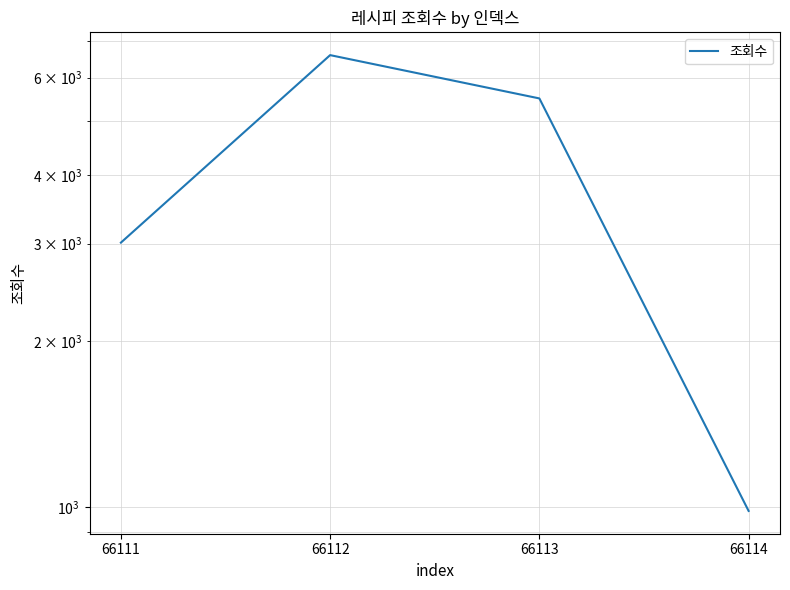

What is the change in value from 66113 to 66114?

-4518